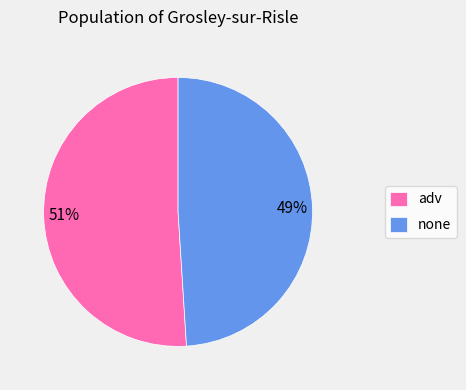

What is the smallest slice in the pie chart?

none